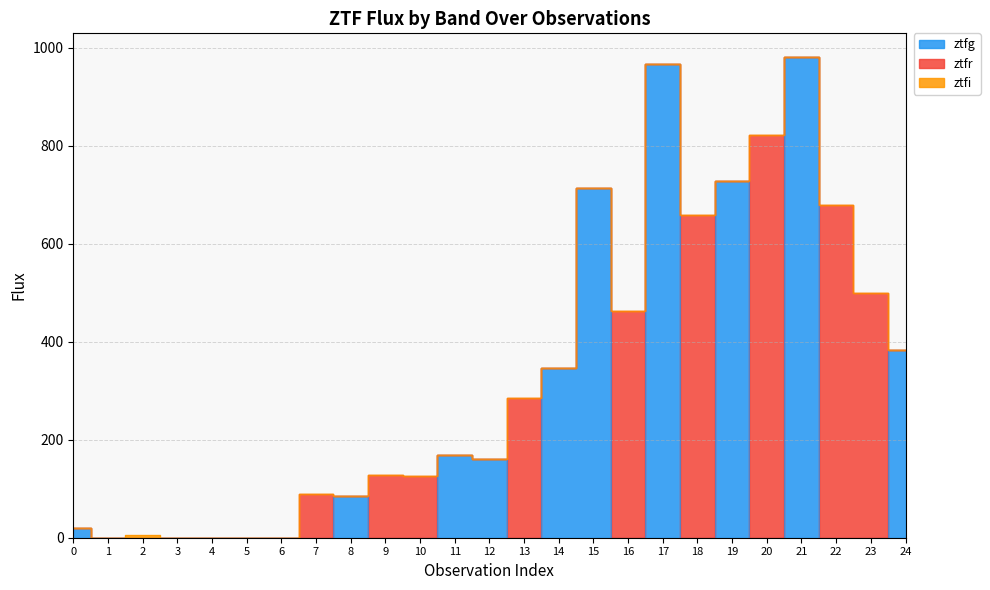

Which series has the largest total across all categories?

ztfg